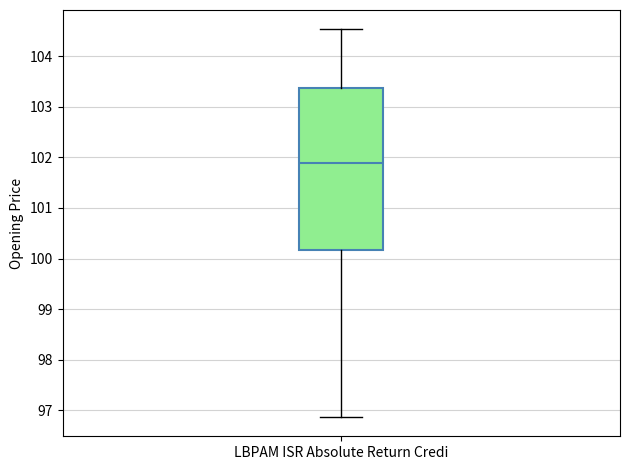

Transcribe this box plot: give where the median line is, the range the box spans, and where the two whiskers end, as read against the y-axis. The values are not printed on the chart, so give them approximately, as read against the axis.

median 101.9, box 100.2 to 103.4, whiskers 96.9 to 104.5